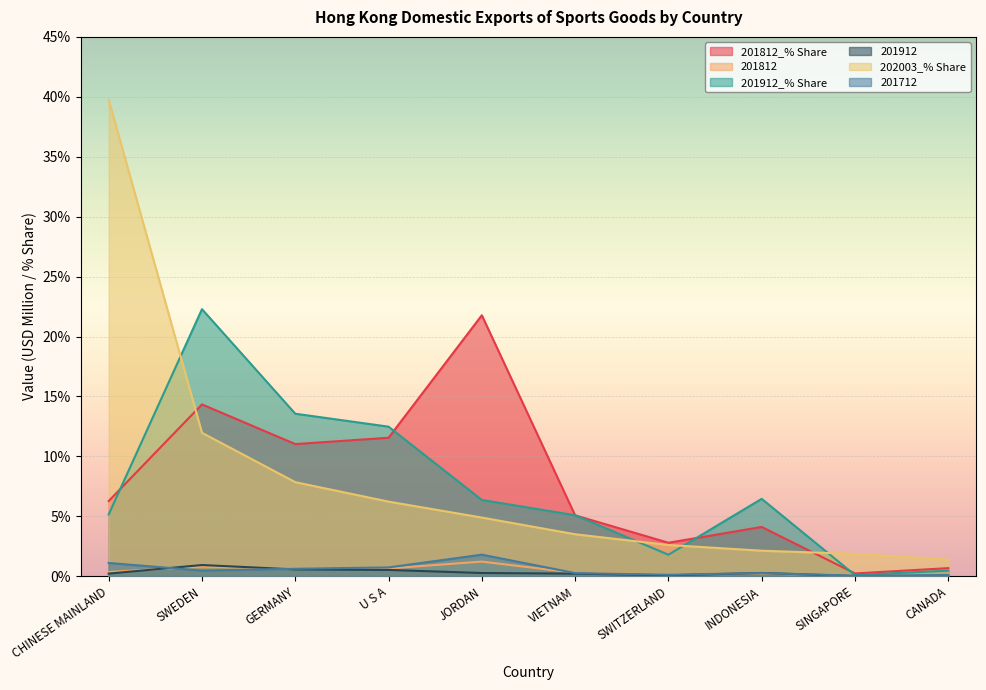

In 201912, how many points are higher than both neighbors (excluding endpoints)?

2